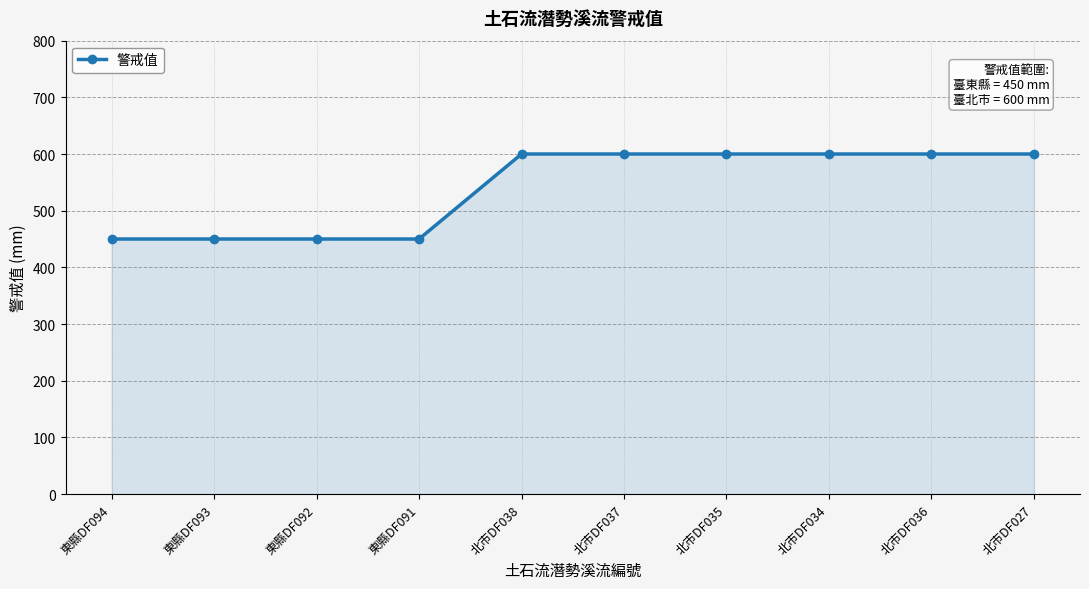

What is the label of the 7th point from the right?

東縣DF091